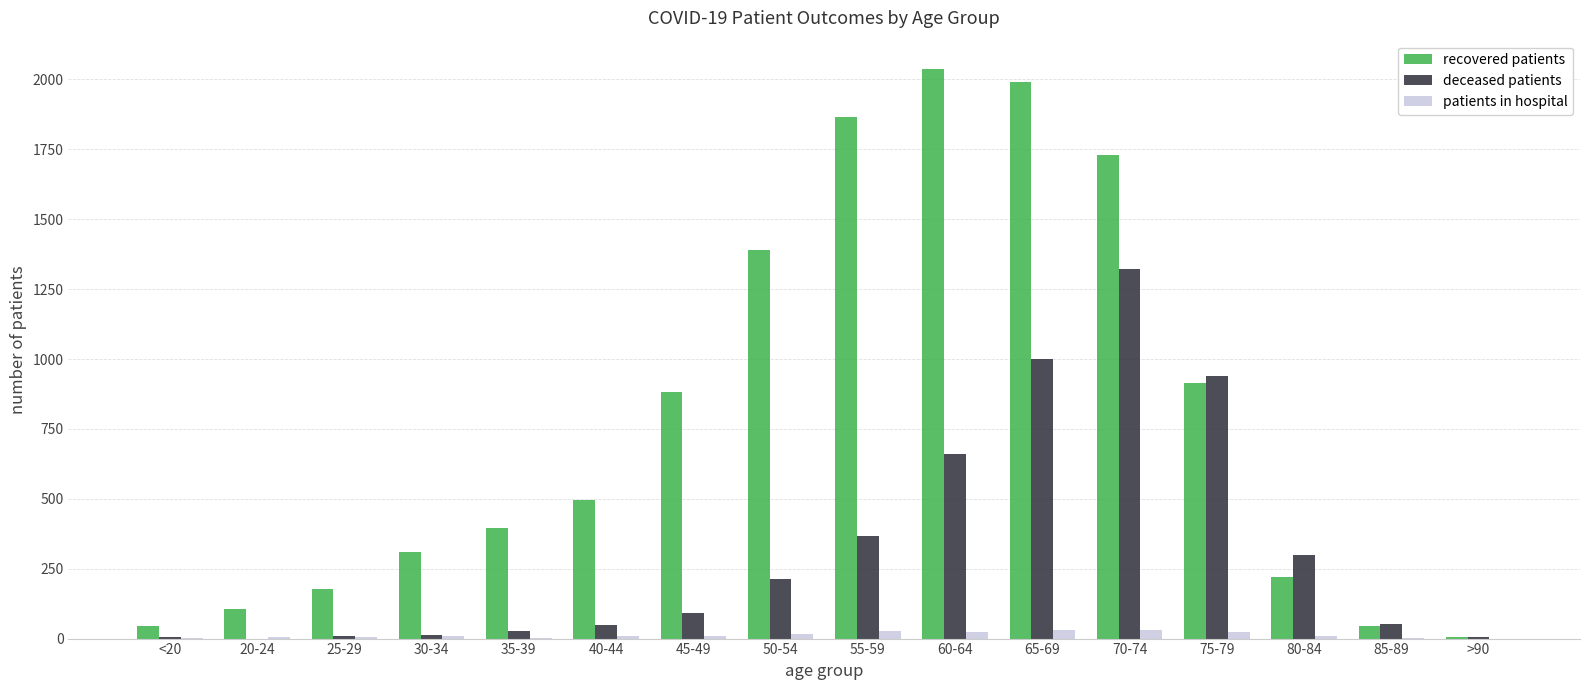

What is the approximate value of deceased patients at 35-39, to the nearest 50?

50